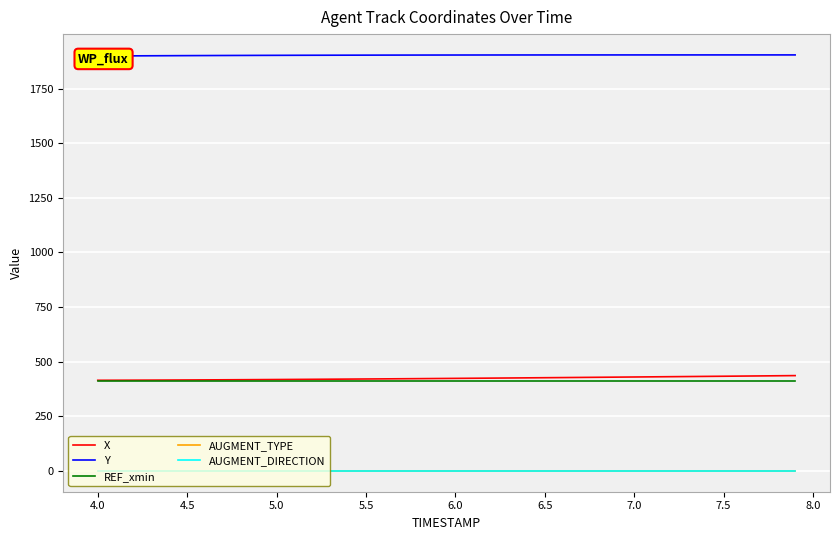

The value of X at 5.0 is 418.3. True or false?

True